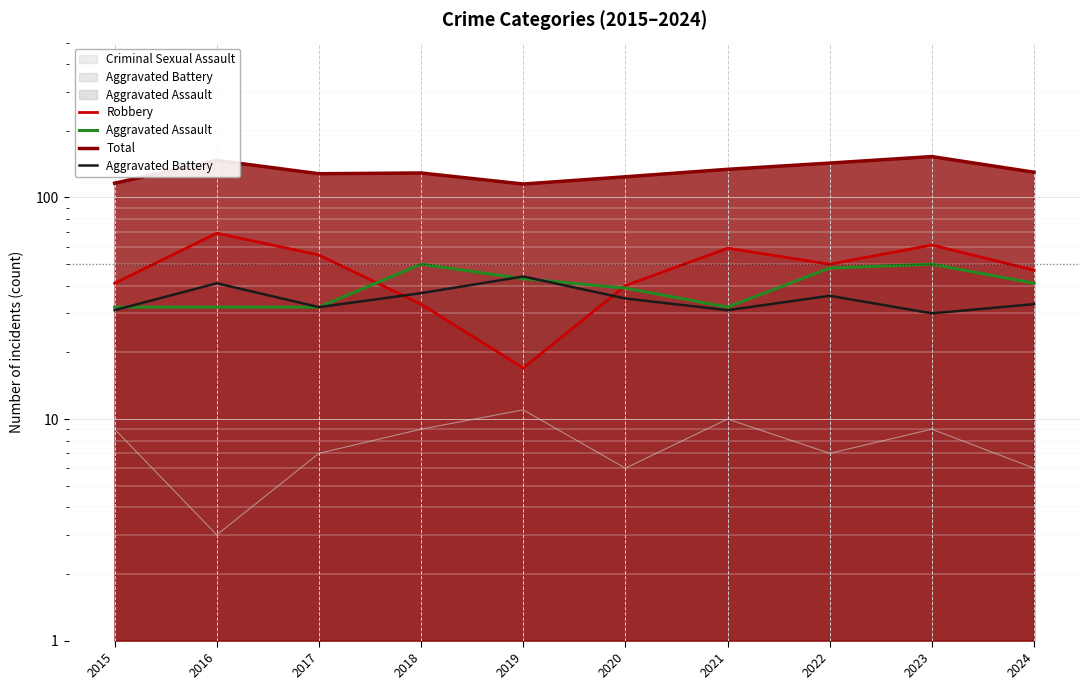

In Aggravated Assault, how many points are higher than both neighbors (excluding endpoints)?

2